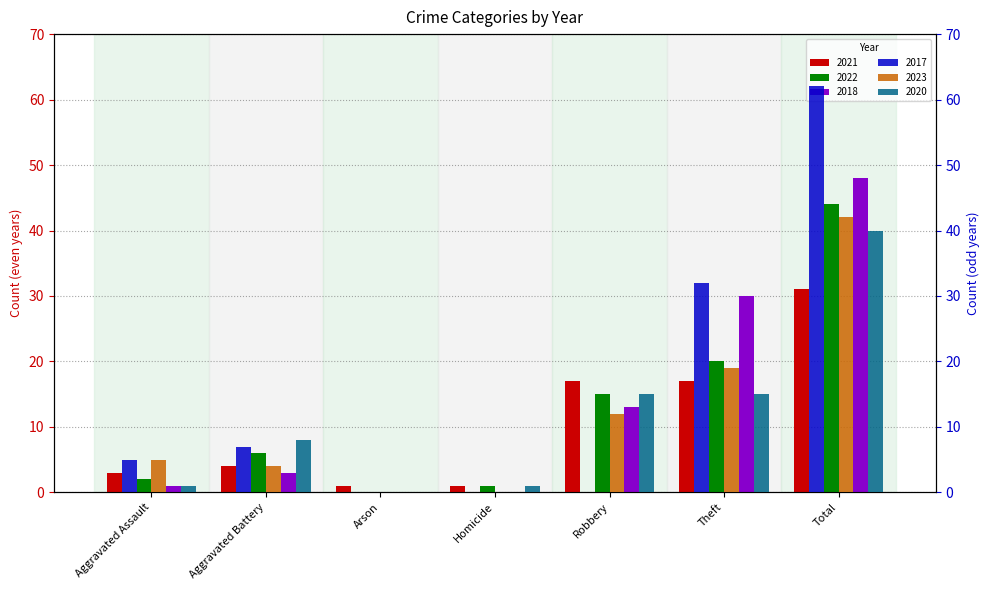

Between Aggravated Battery and Arson, which series saw the biggest shift?

2020